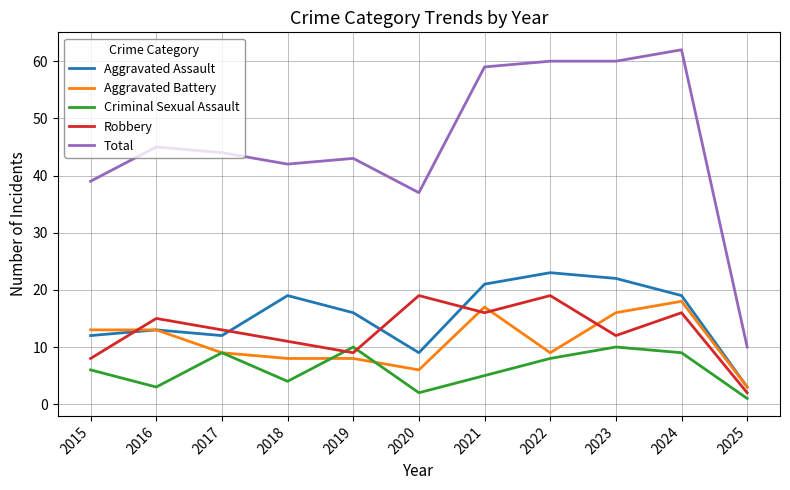

Rank the series by their maximum value, from lowest to highest.

Criminal Sexual Assault, Aggravated Battery, Robbery, Aggravated Assault, Total